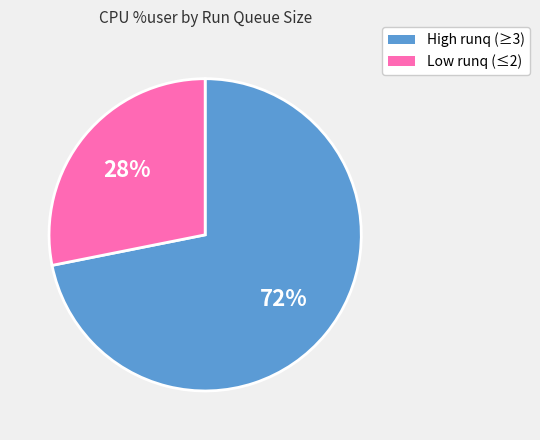

Is it true that High runq (≥3) is 60% of the pie?

False